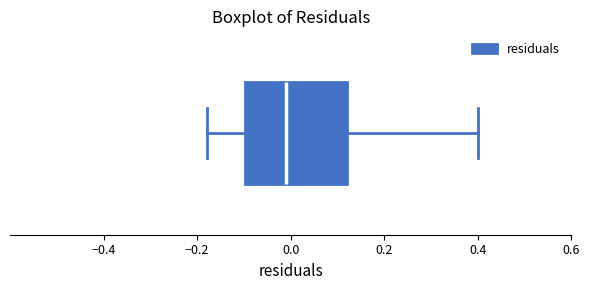

Read this box plot against the x-axis: the position of the median line, the range covered by the box, and the ends of both whiskers. The values are not printed on the chart, so give them approximately, as read against the axis.

median 0.00, box -0.10 to 0.12, whiskers -0.18 to 0.40